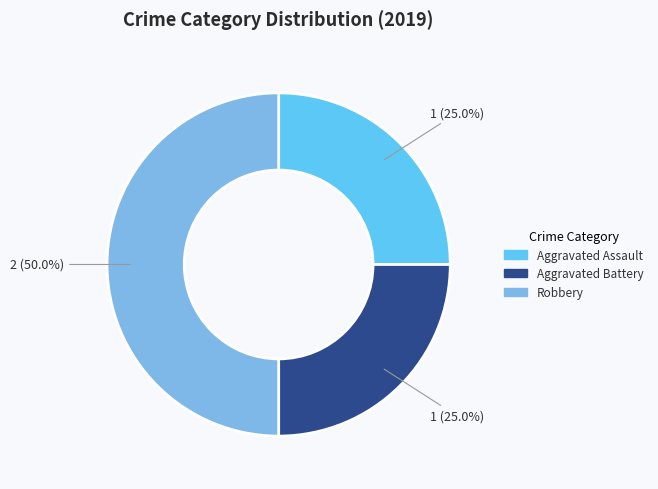

Combined, what portion of the pie is Aggravated Assault and Aggravated Battery?

50.0%